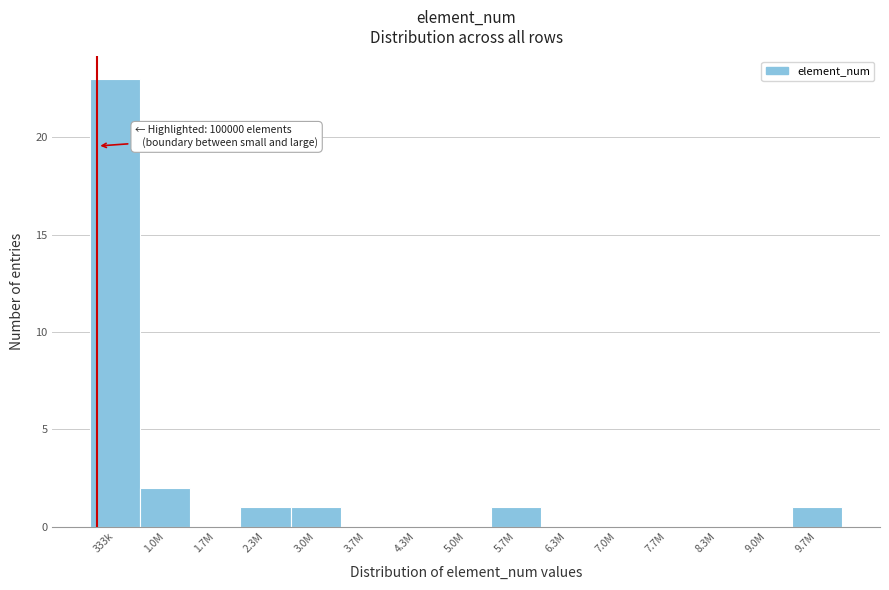

Reading left to right, transcribe all the data shown in this chart.

333k=23	1.0M=2	1.7M=0	2.3M=1	3.0M=1	3.7M=0	4.3M=0	5.0M=0	5.7M=1	6.3M=0	7.0M=0	7.7M=0	8.3M=0	9.0M=0	9.7M=1